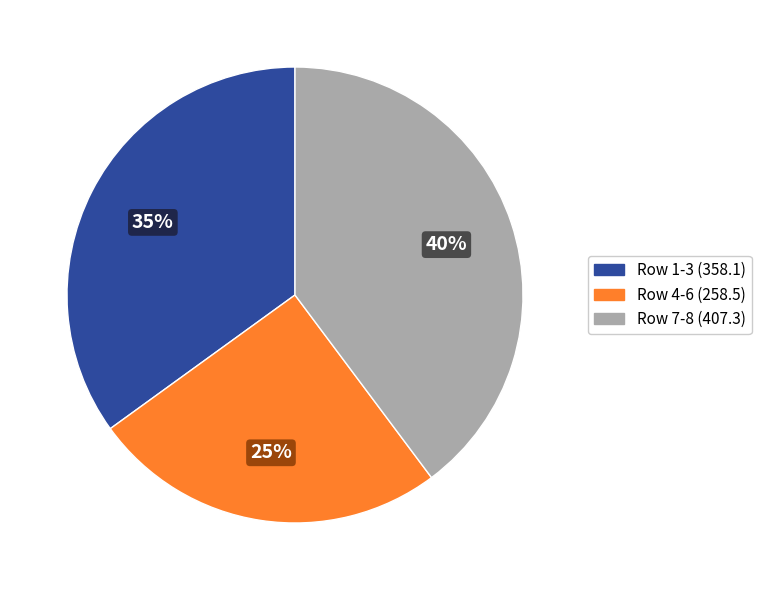

How many slices are in this pie chart?

3